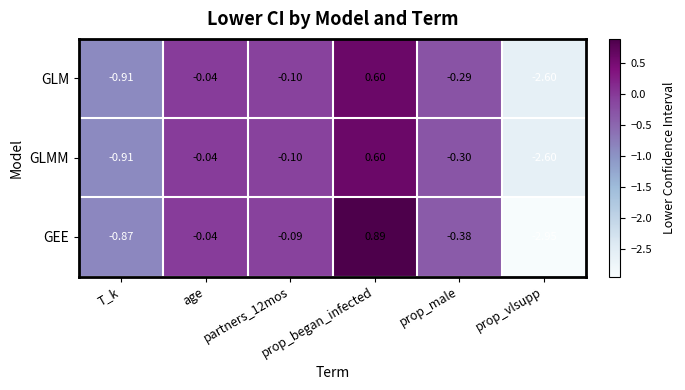

How many values in the GEE series exceed 0?

1